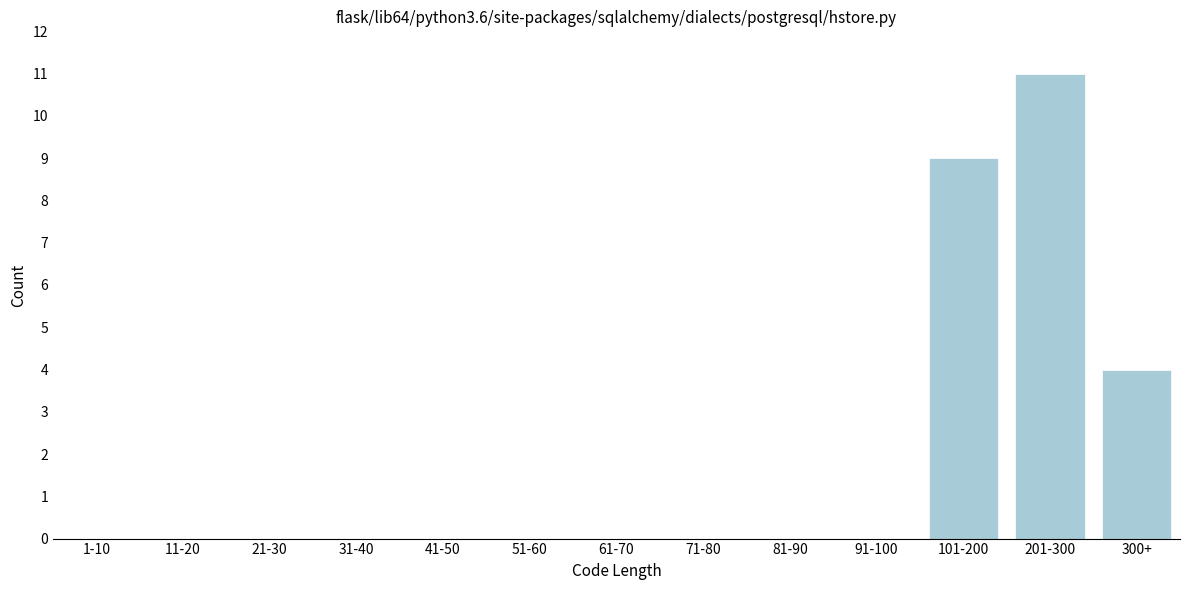

What is the sum of all values?

24